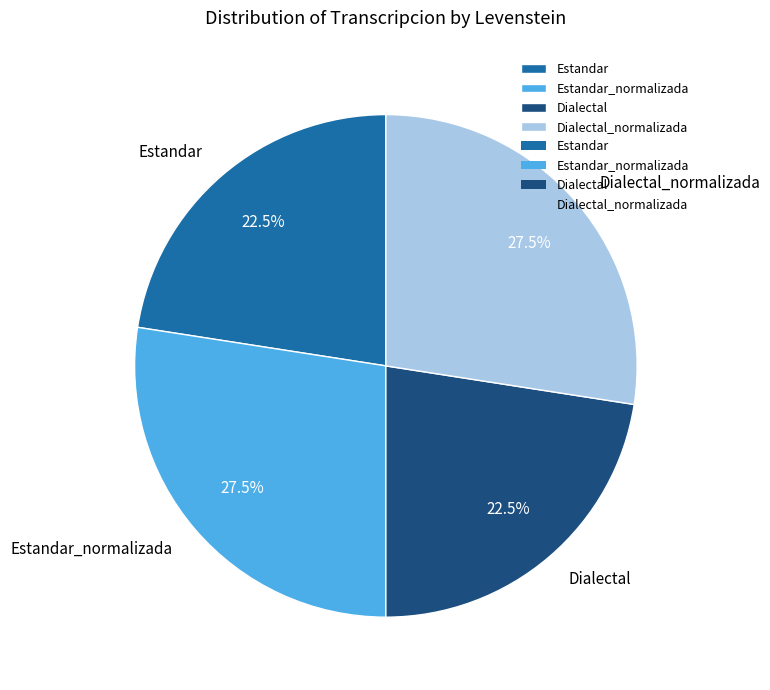

Which has a higher value, Estandar or Estandar_normalizada?

Estandar_normalizada